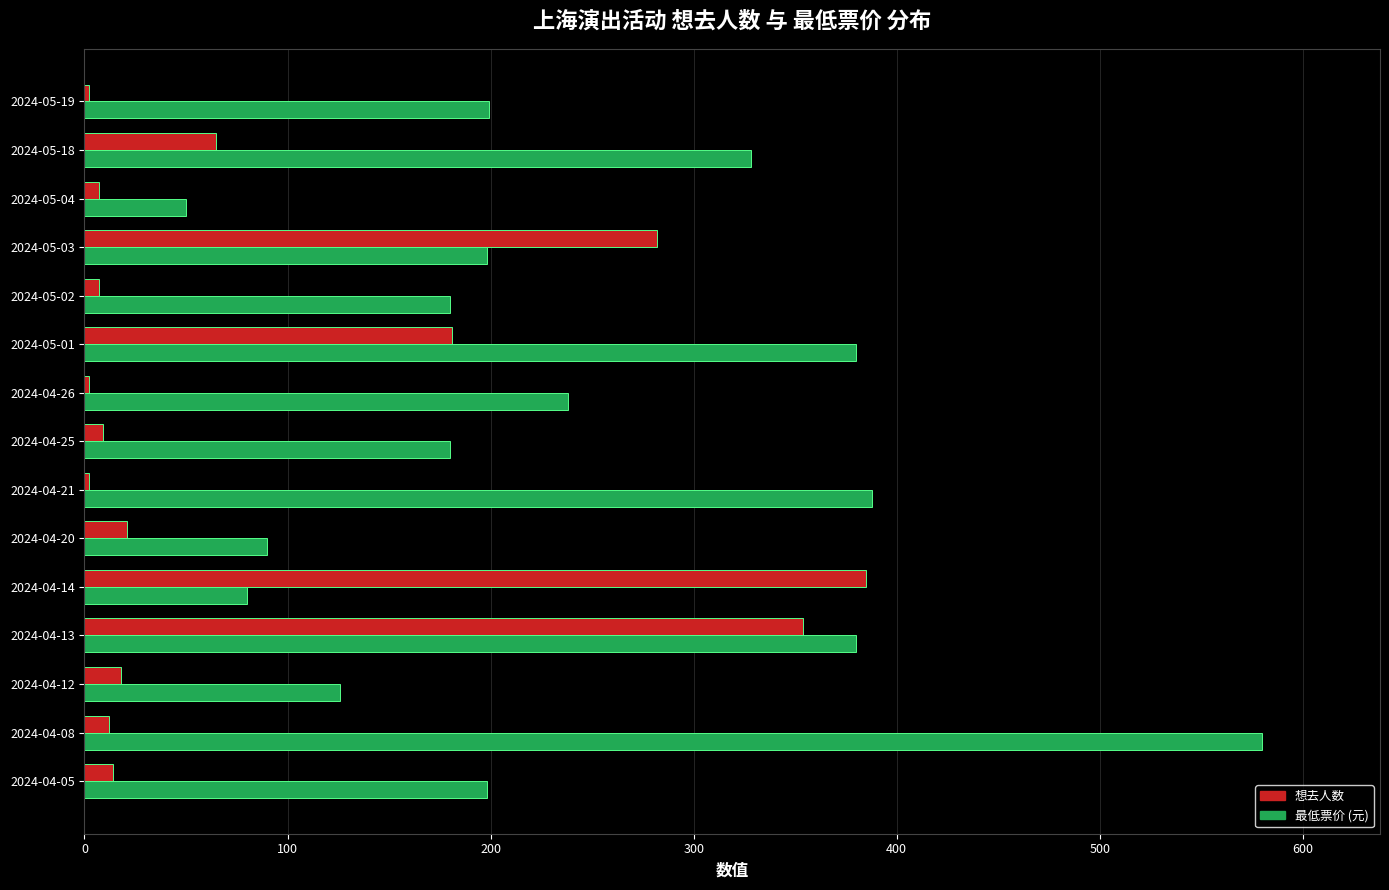

What is the average value of the 想去人数 series?

91